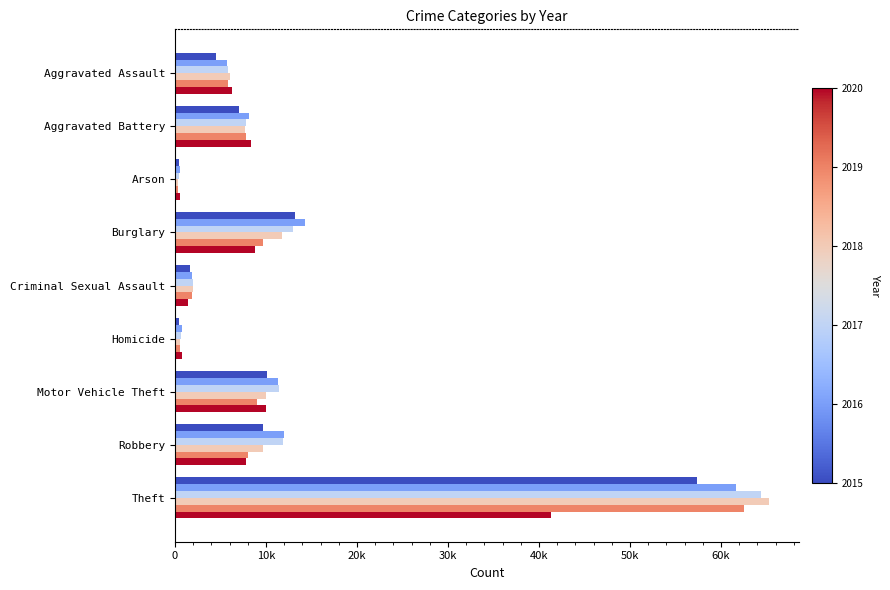

What is the spread (max minus min) of values at Aggravated Assault?

1783